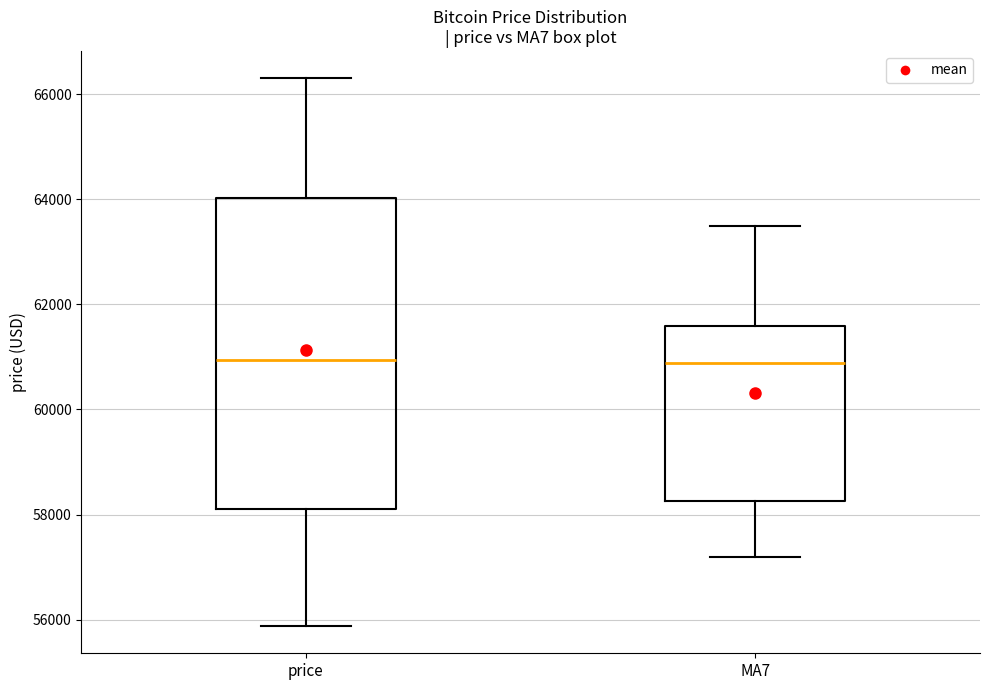

Comparing the boxes themselves (not the whiskers), which one is the tallest?

price